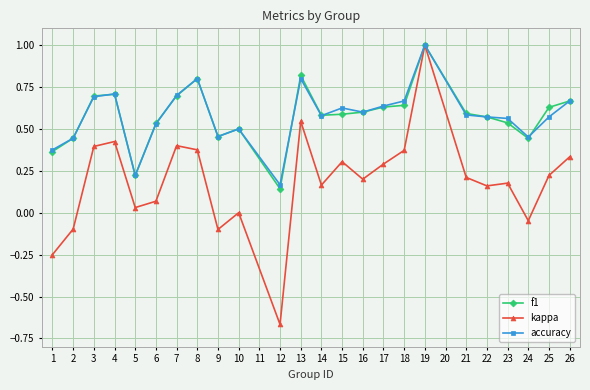

Which series has the largest range (max minus min)?

kappa